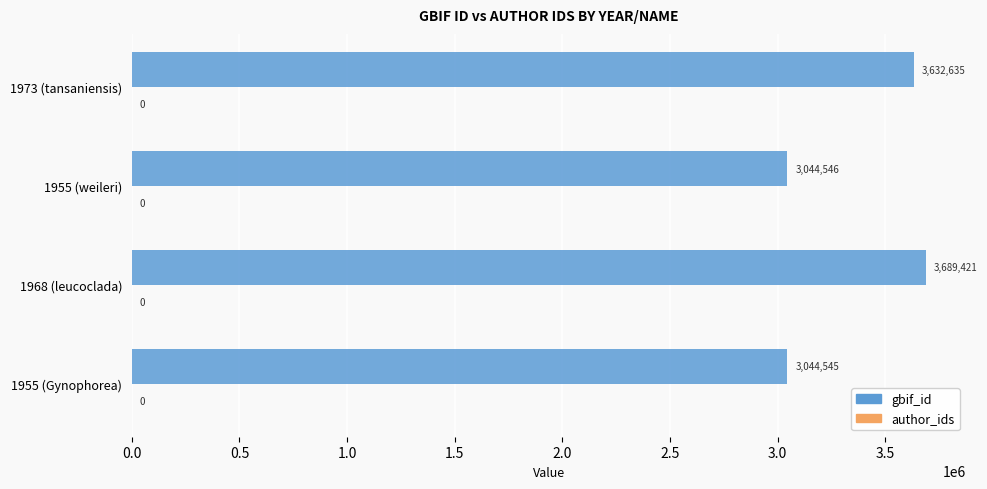

Reading bottom to top, what are all the values shown in this chart?

3044545	3689421	3044546	3632635